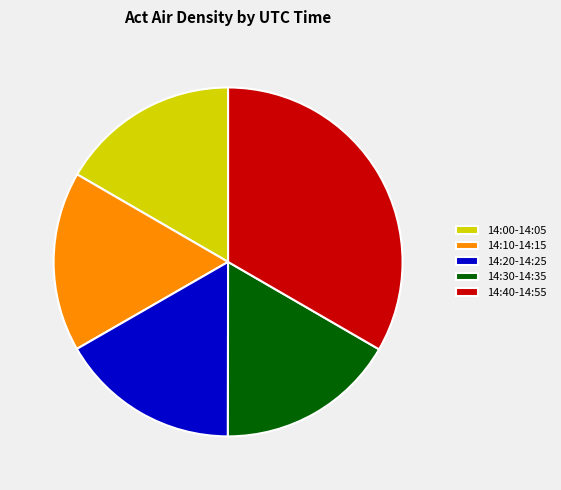

Which slice is the largest?

14:40-14:55